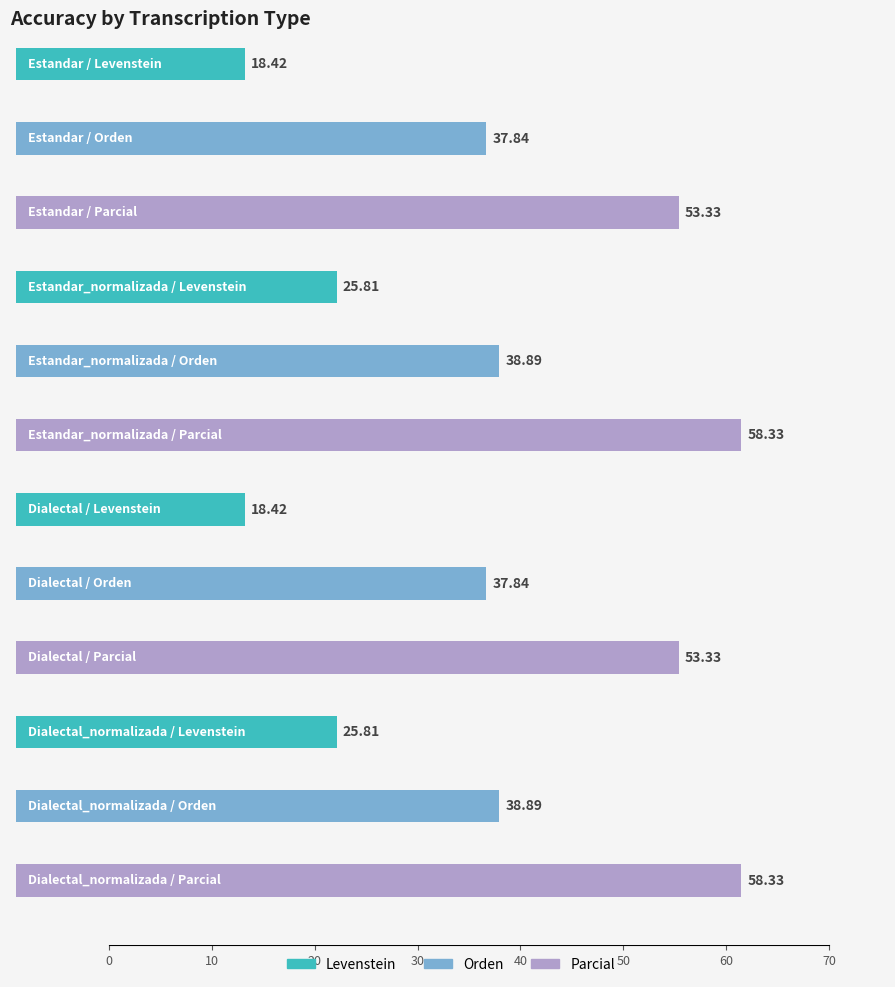

Reading right to left, transcribe all the data shown in this chart.

Levenstein: Dialectal_normalizada=25.8	Dialectal=18.4	Estandar_normalizada=25.8	Estandar=18.4
Orden: Dialectal_normalizada=38.9	Dialectal=37.8	Estandar_normalizada=38.9	Estandar=37.8
Parcial: Dialectal_normalizada=58.3	Dialectal=53.3	Estandar_normalizada=58.3	Estandar=53.3